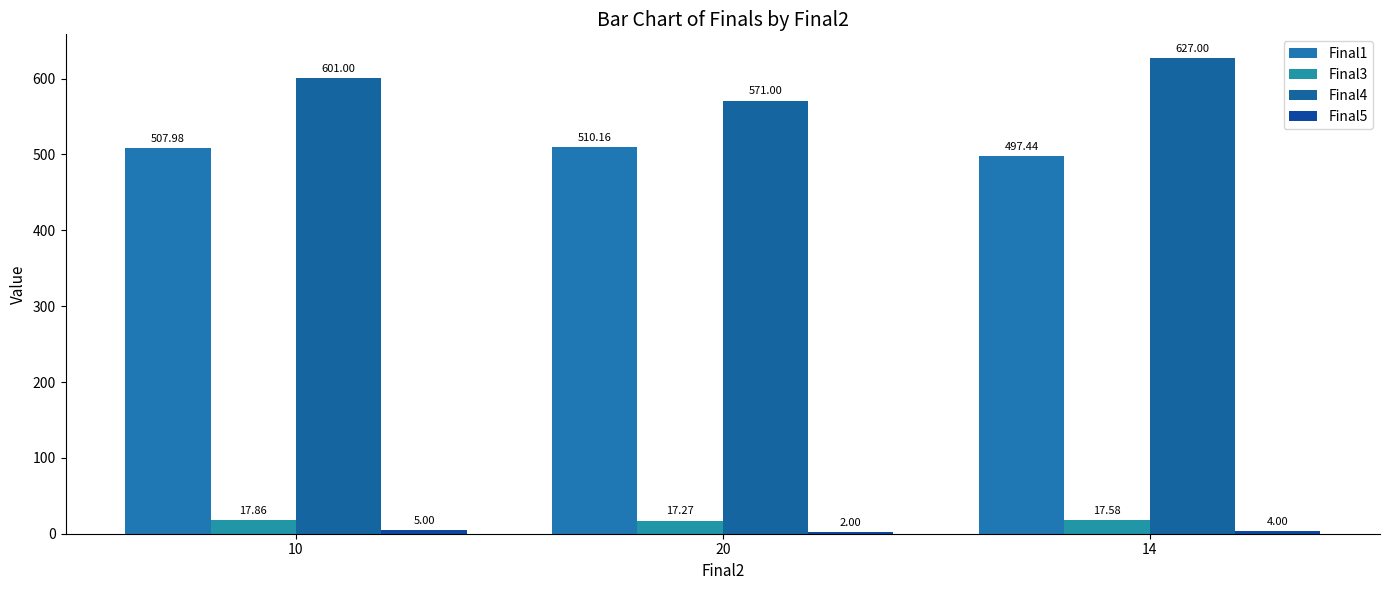

What is the difference between the Final1 values at 10 and 14?

10.5